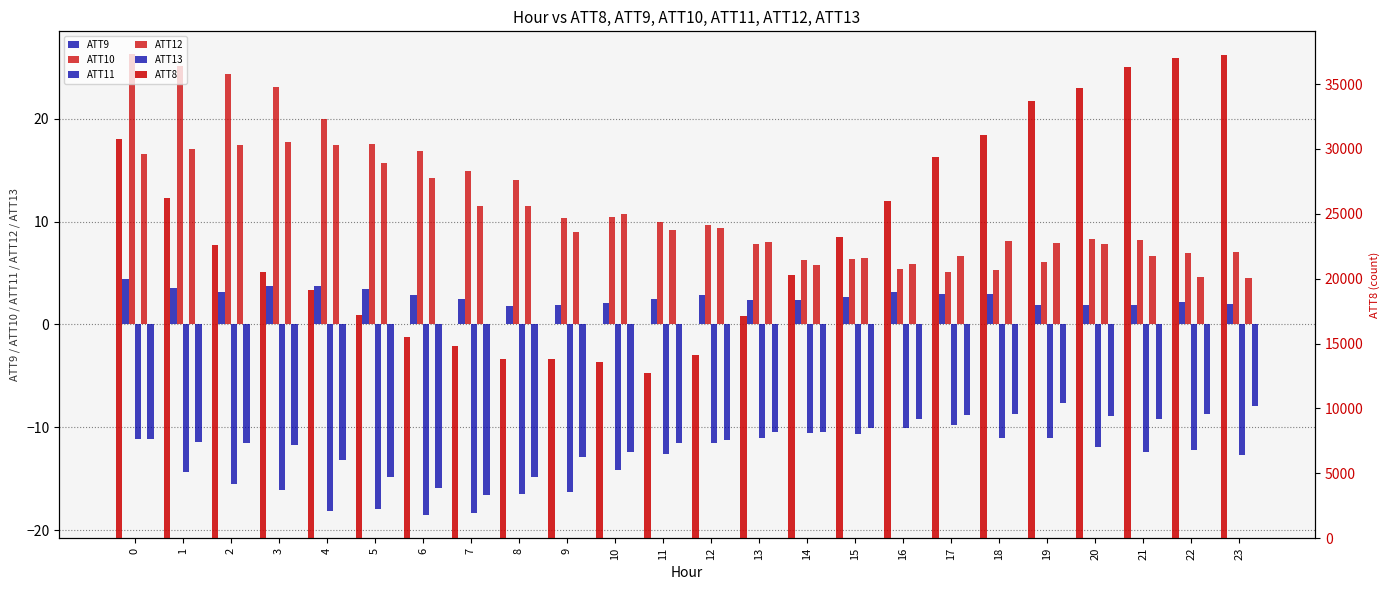

Where is ATT10 nearest to the value 15?

7